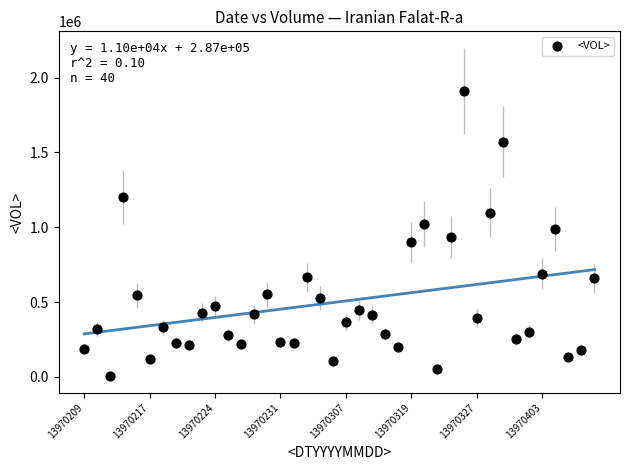

What is the range of Y values (max minus min)?

1907262